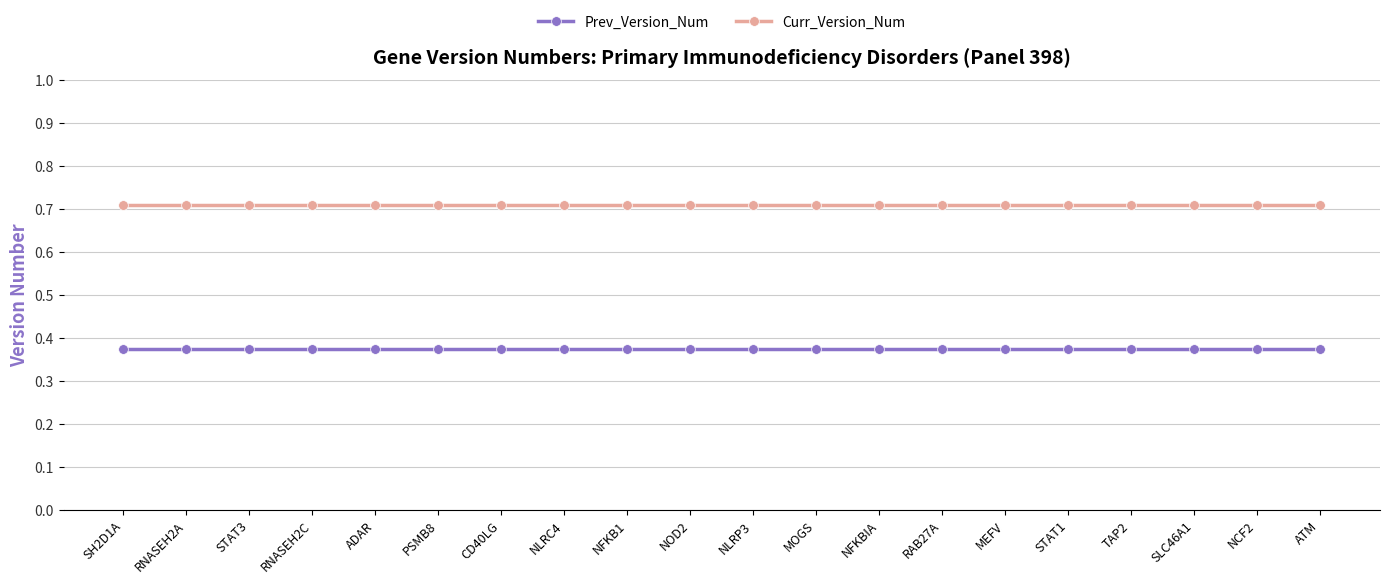

What is the total value across all series at MEFV?

1.1